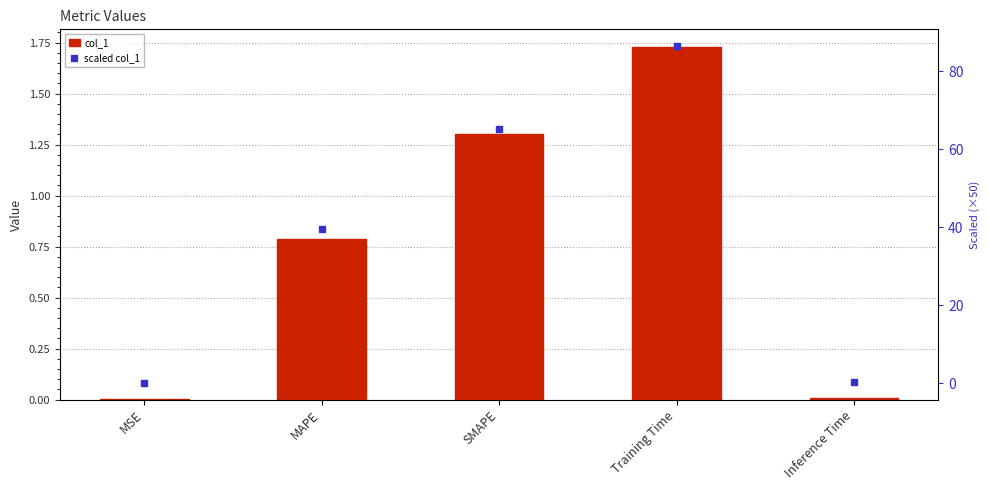

What are all the series names shown in the legend?

col_1, scaled col_1